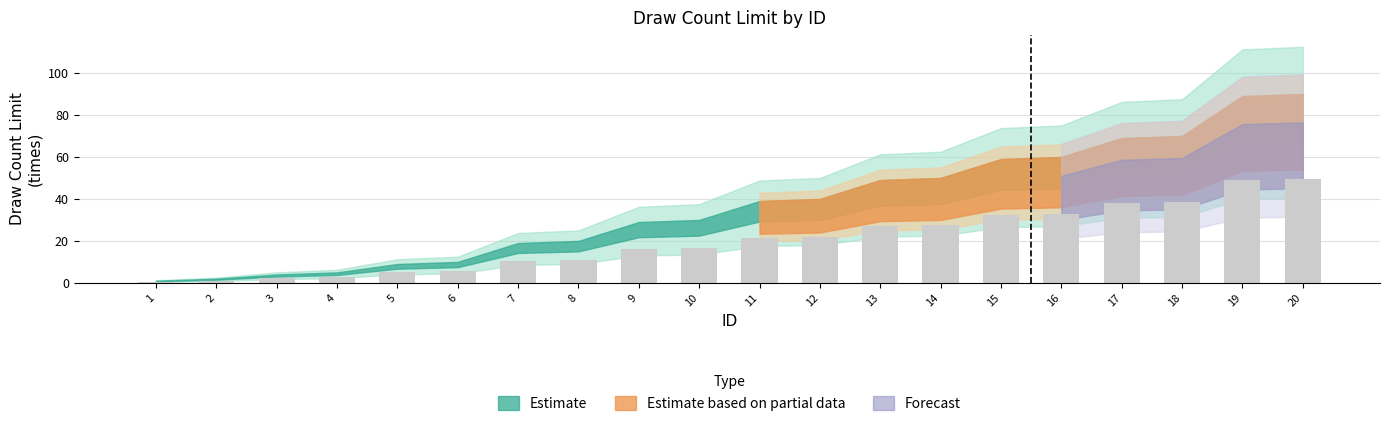

What is the maximum value shown in the chart?

49.5